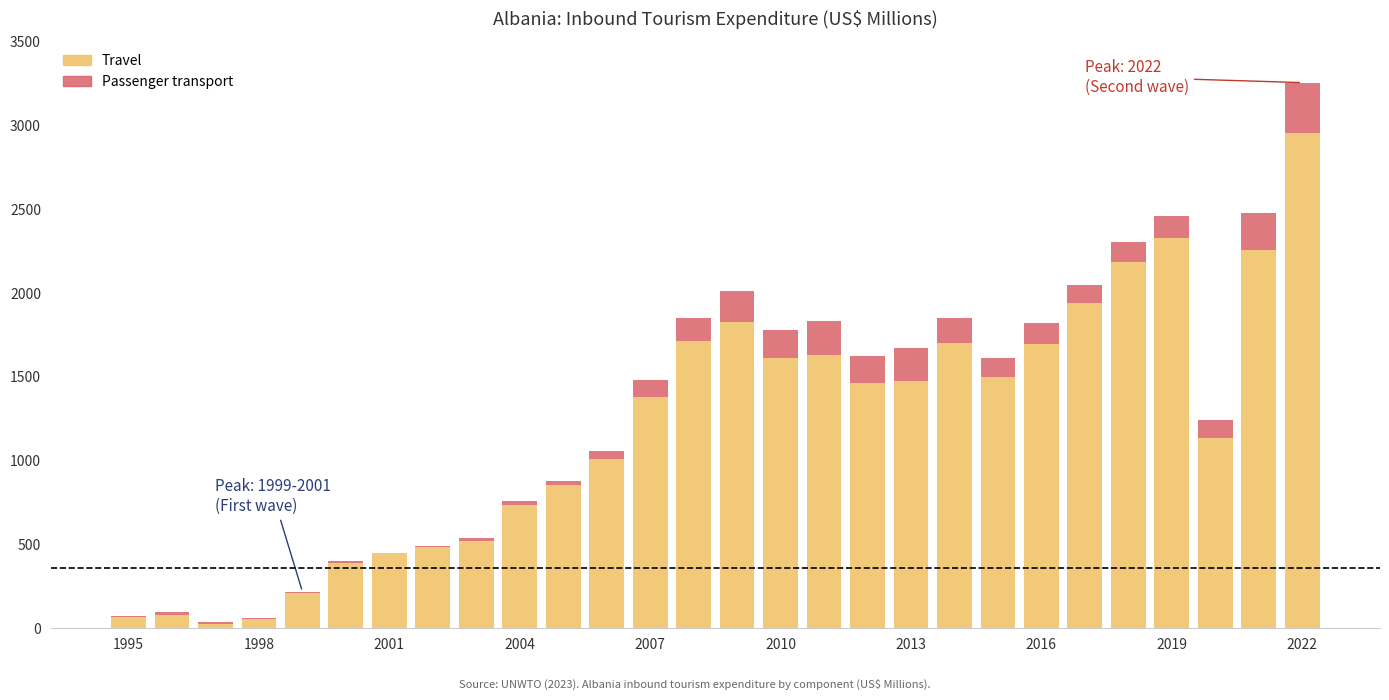

What is the sum of all Travel values?

33677